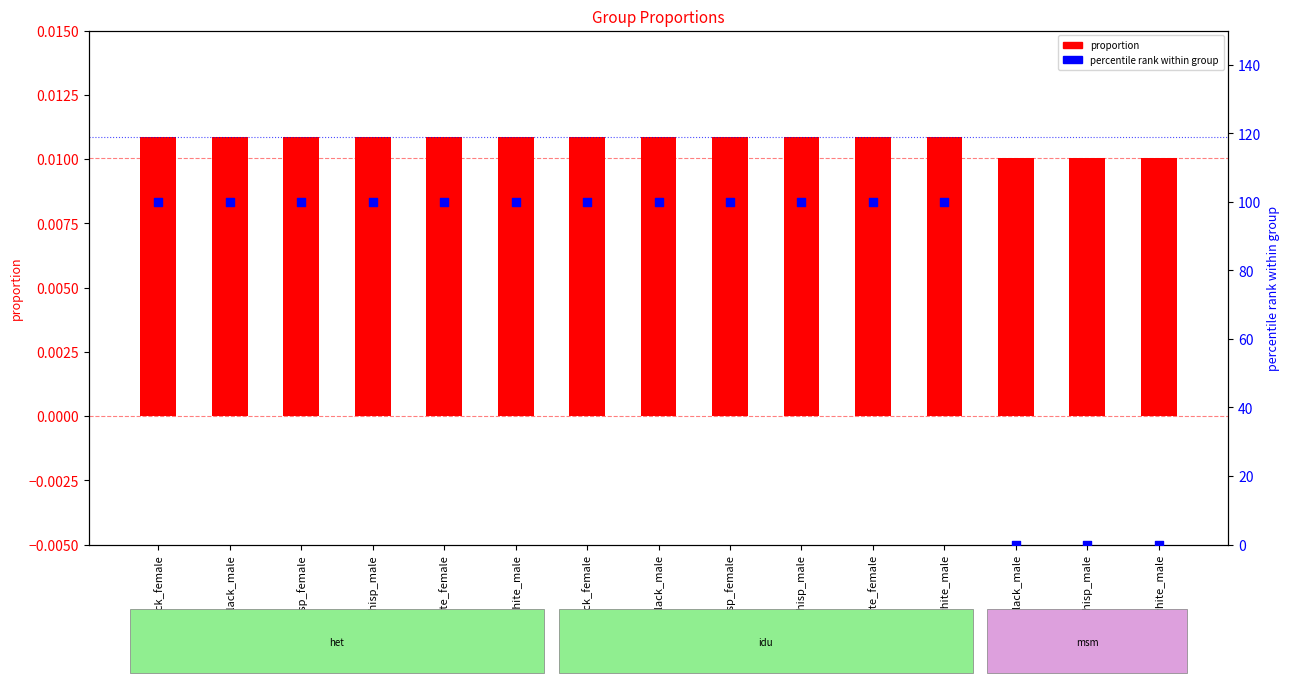

Which series has the largest total across all categories?

percentile rank within group